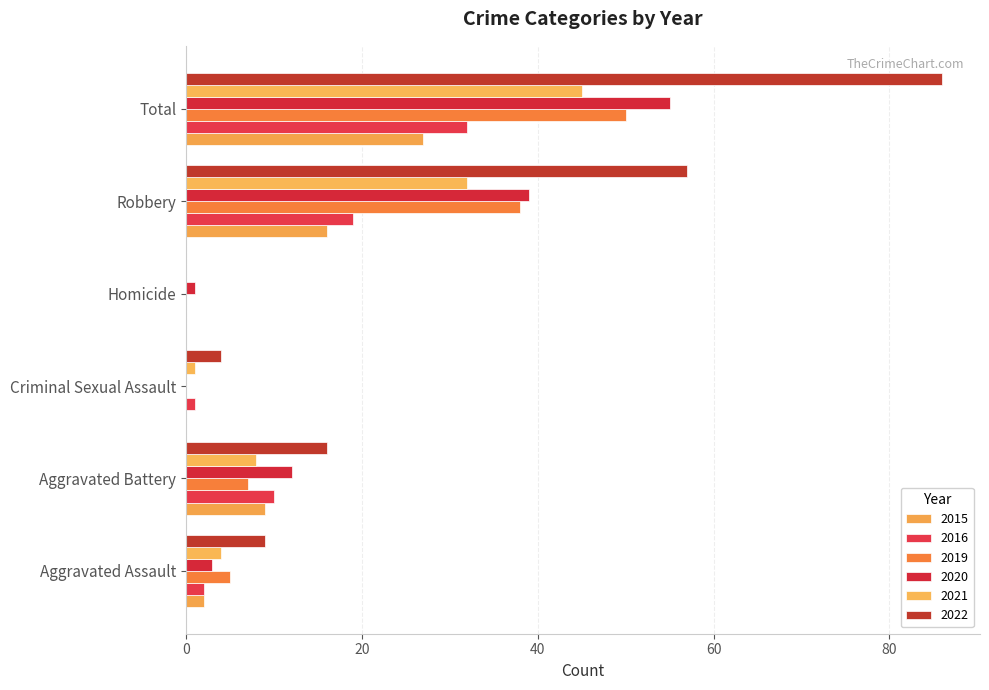

Between Aggravated Battery and Homicide, which series saw the biggest shift?

2022